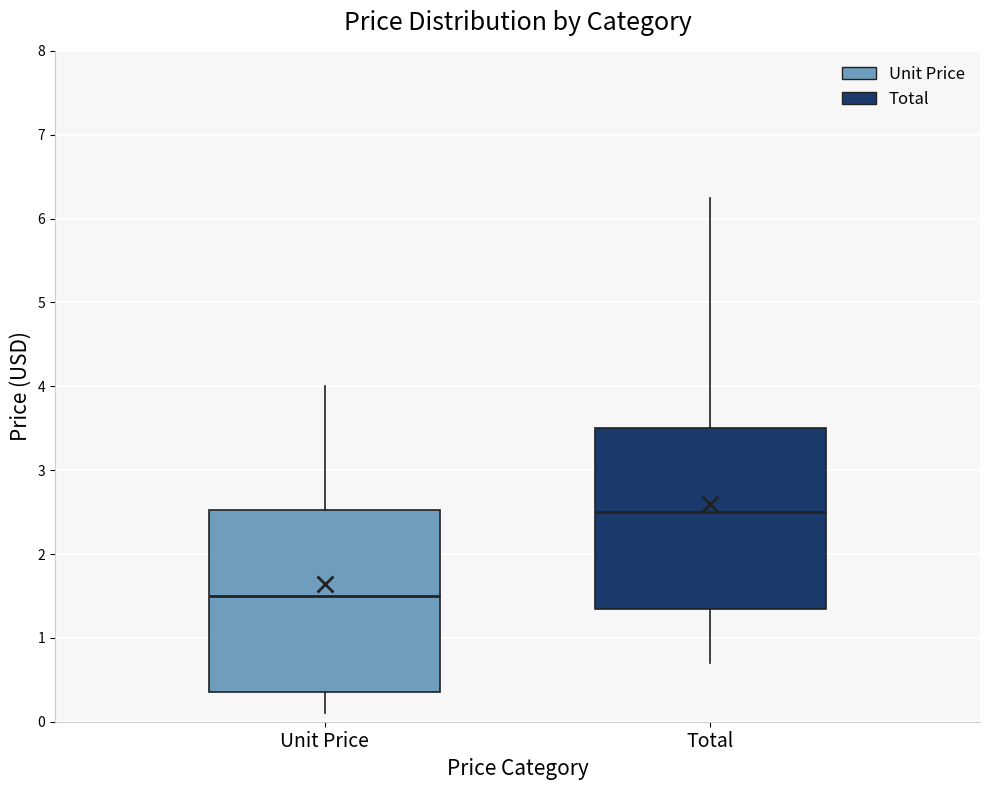

Reading left to right, read every box against the y-axis: the position of its median line, the range the box covers, and the ends of its whiskers. The values are not printed on the chart, so give them approximately, as read against the axis.

Unit Price: median 1.5, box 0.4 to 2.5, whiskers 0.1 to 4.0
Total: median 2.5, box 1.4 to 3.5, whiskers 0.7 to 6.3